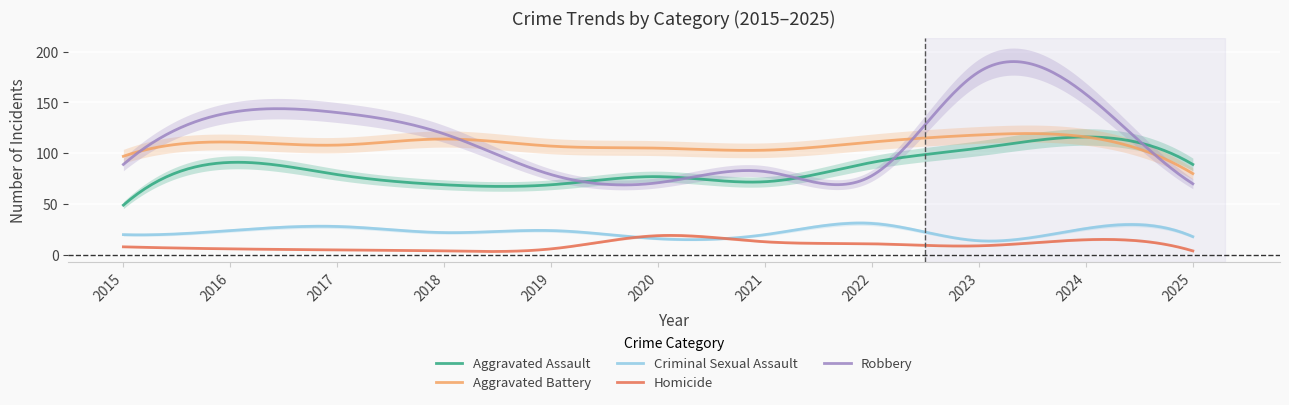

Rank the series at 2016 from highest to lowest value.

Robbery, Aggravated Battery, Aggravated Assault, Criminal Sexual Assault, Homicide